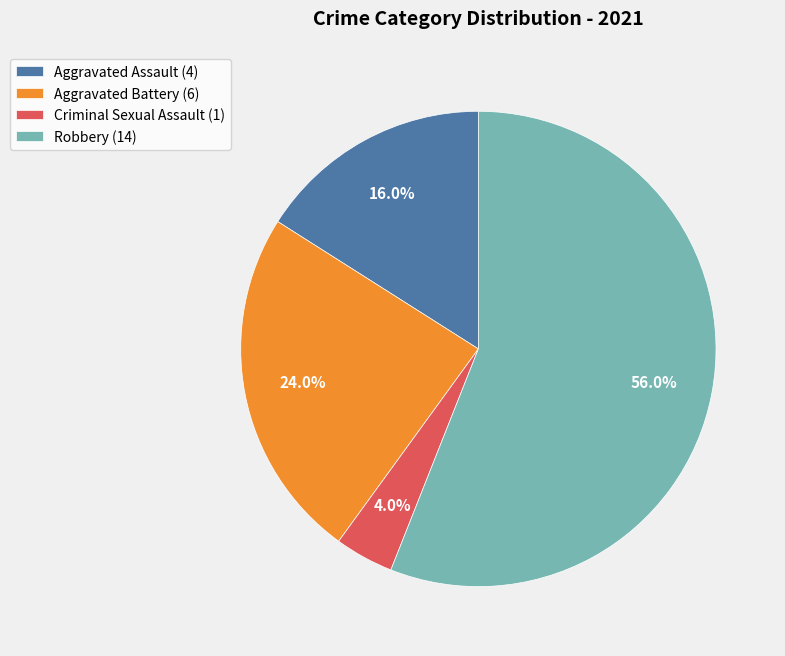

Does any single category account for the majority?

Yes